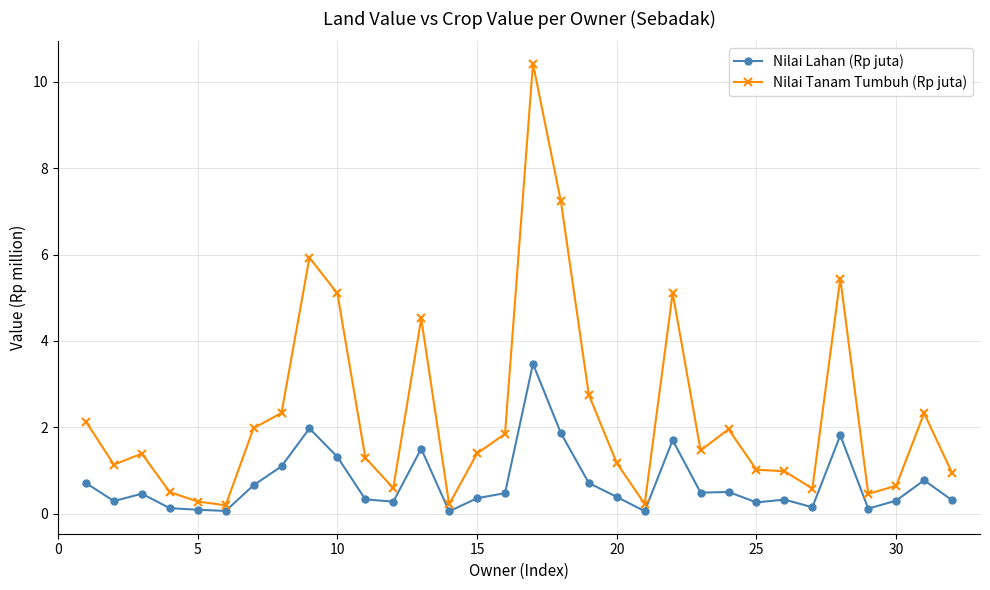

What is the difference between the second highest and second lowest values in the Nilai Tanam Tumbuh (Rp juta) series?

7.0